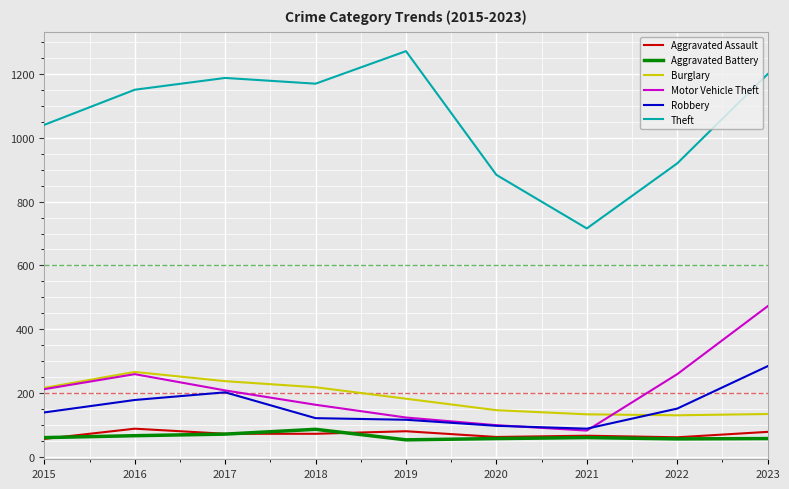

The value of Motor Vehicle Theft at 2016 is 136. True or false?

False